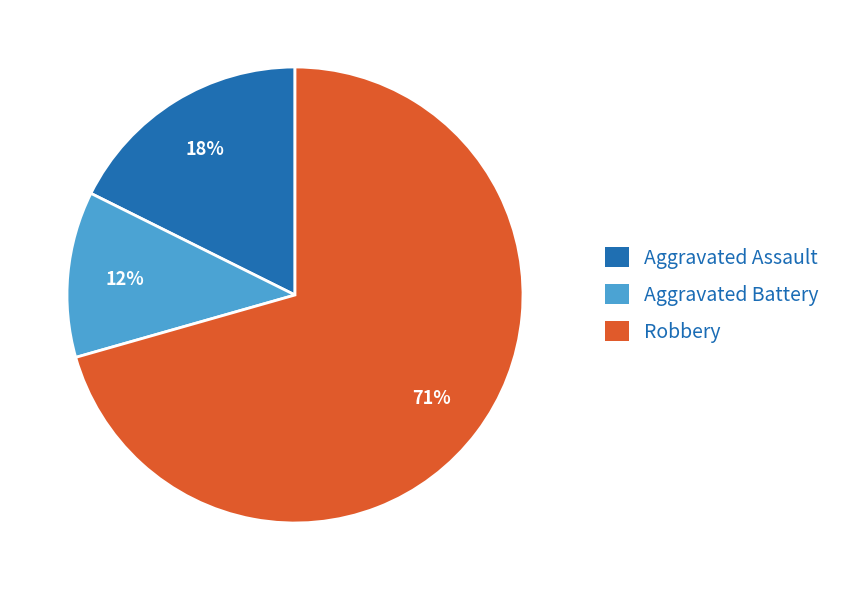

Which category has the biggest portion of the pie?

Robbery